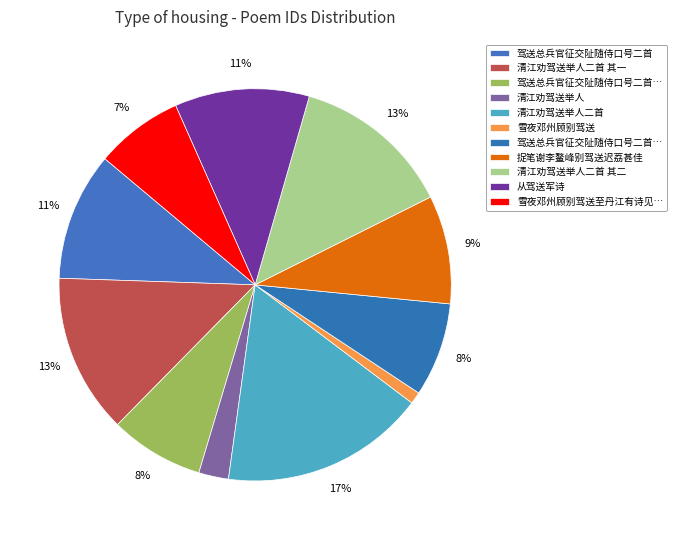

Rank the categories by value from highest to lowest.

清江劝驾送举人二首, 清江劝驾送举人二首 其一, 清江劝驾送举人二首 其二, 从驾送军诗, 驾送总兵官征交阯随侍口号二首, 捉笔谢李鳌峰别驾送迟荔甚佳, 驾送总兵官征交阯随侍口号二首 其二, 驾送总兵官征交阯随侍口号二首 其一, 雪夜邓州顾别驾送至丹江有诗见赠赋此答之, 清江劝驾送举人, 雪夜邓州顾别驾送